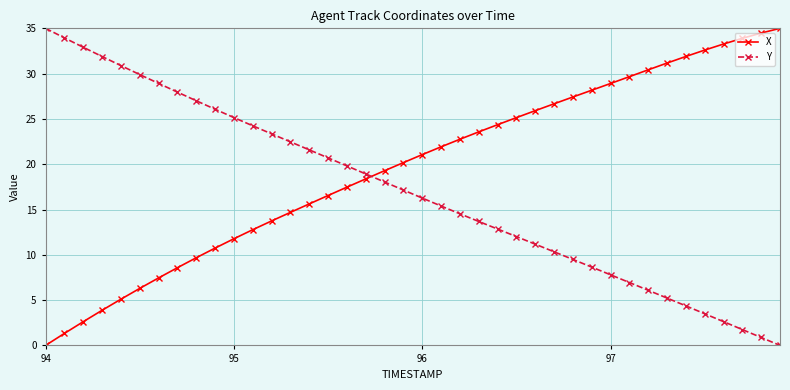

What is the greatest value displayed?

35.0